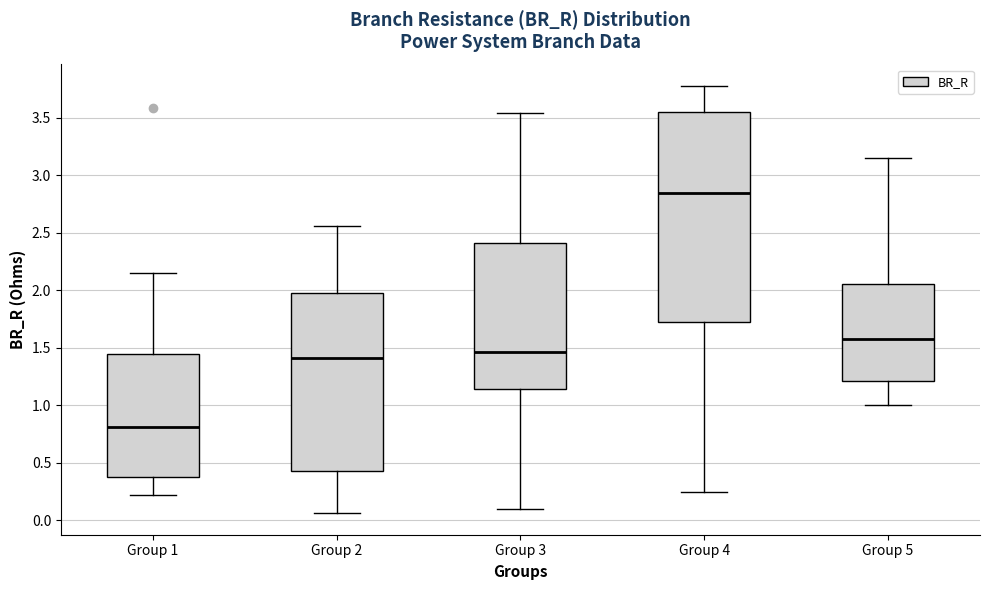

Reading left to right, read every box against the y-axis: the position of its median line, the range the box covers, and the ends of its whiskers. The values are not printed on the chart, so give them approximately, as read against the axis.

Group 1: median 0.80, box 0.40 to 1.45, whiskers 0.20 to 2.15
Group 2: median 1.40, box 0.45 to 2.00, whiskers 0.05 to 2.55
Group 3: median 1.45, box 1.15 to 2.40, whiskers 0.10 to 3.55
Group 4: median 2.85, box 1.70 to 3.55, whiskers 0.25 to 3.80
Group 5: median 1.55, box 1.20 to 2.05, whiskers 1.00 to 3.15